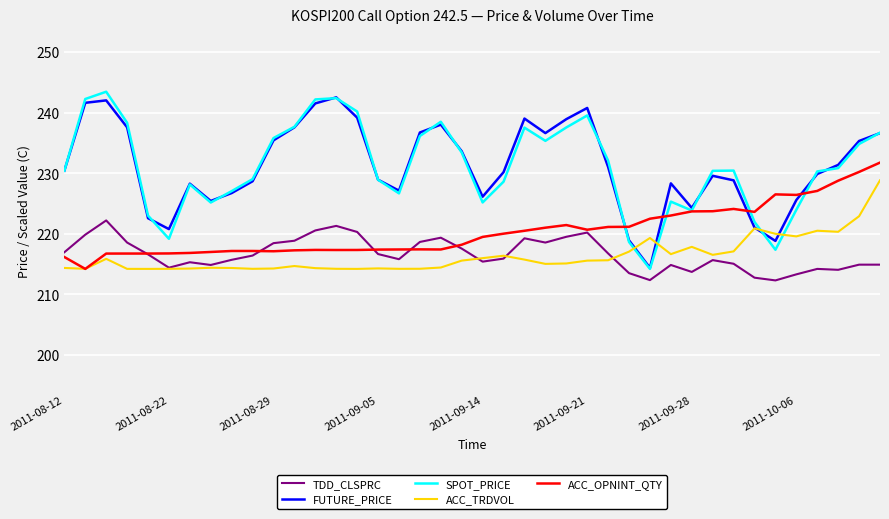

True or false: TDD_CLSPRC and SPOT_PRICE cross at least once.

False